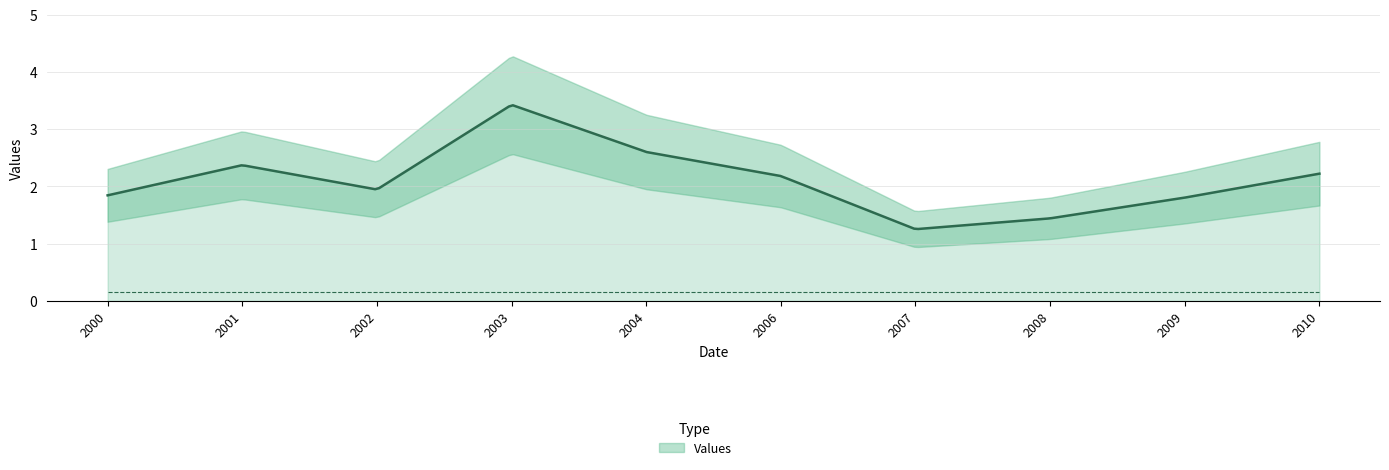

Is it true that the value at 2008 is 1.4?

True